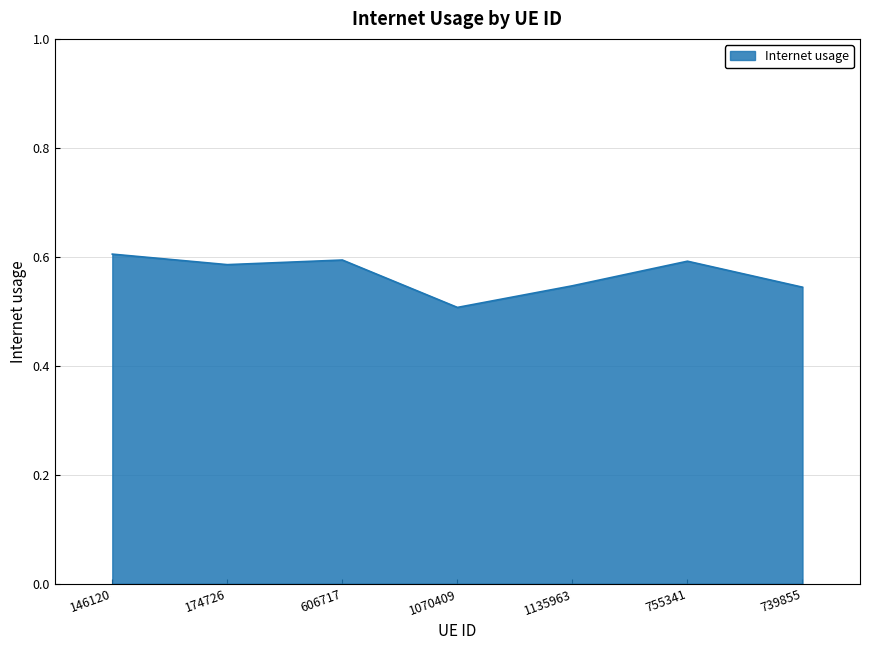

Between 1070409 and 739855, which is larger?

739855